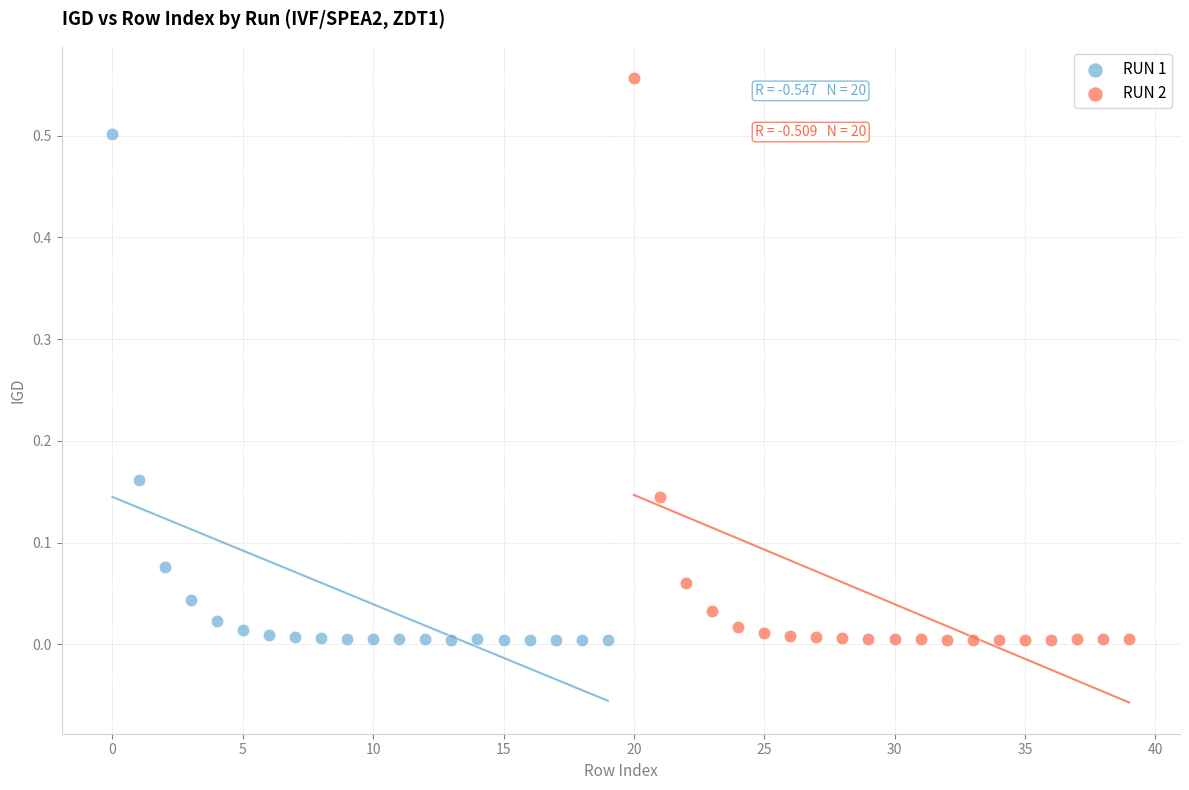

Which series has the widest spread of Y values?

RUN 2